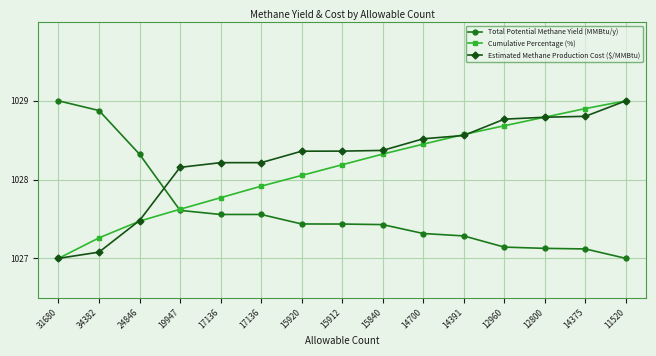

How many lines are shown in the chart?

3